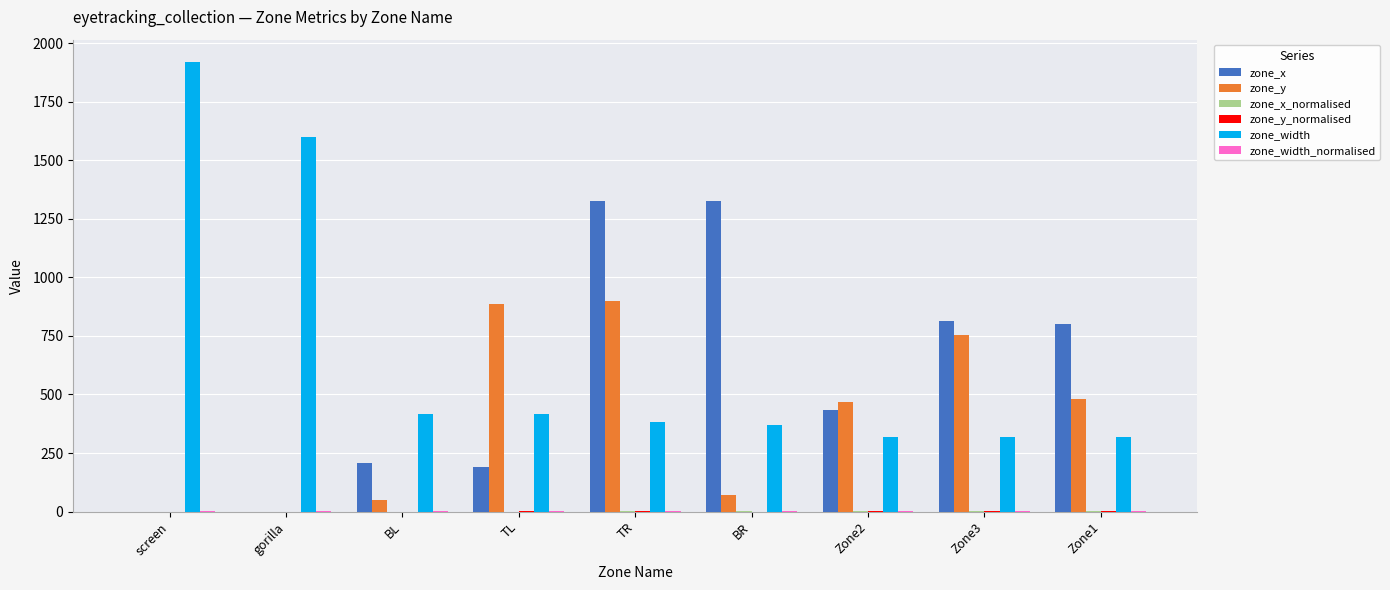

Are the bars grouped side by side (vs. stacked)?

Yes